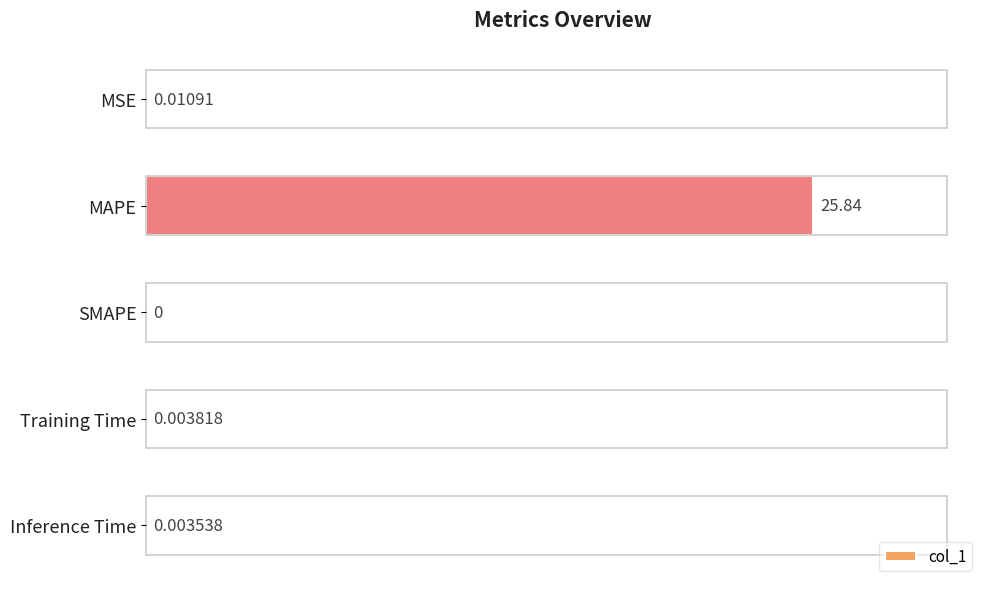

Are the bars horizontal?

Yes